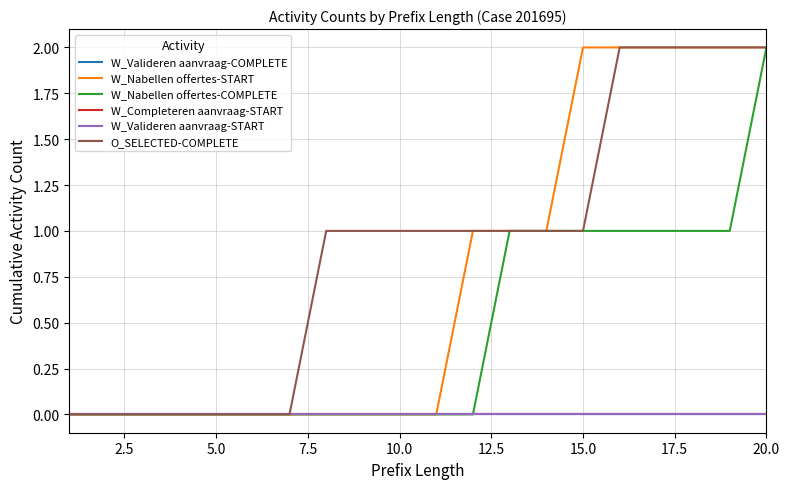

Does the chart display data point markers on the line(s)?

No